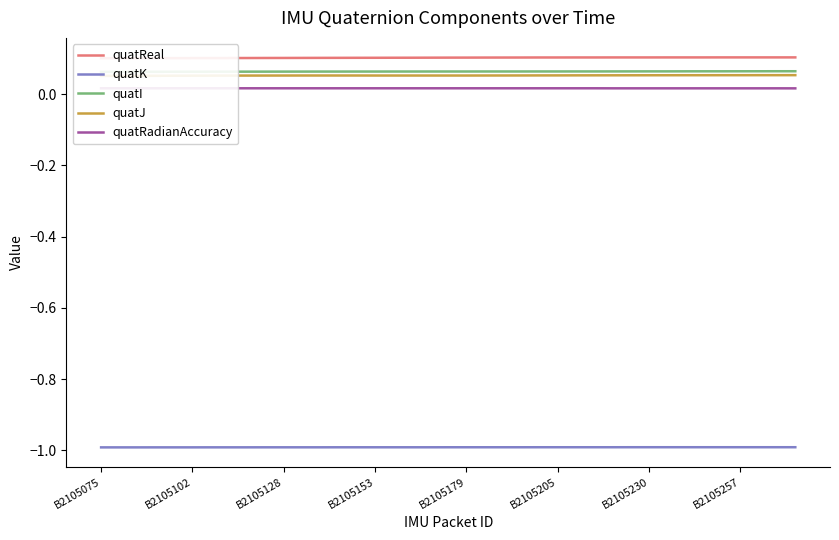

True or false: quatK and quatRadianAccuracy cross at least once.

False